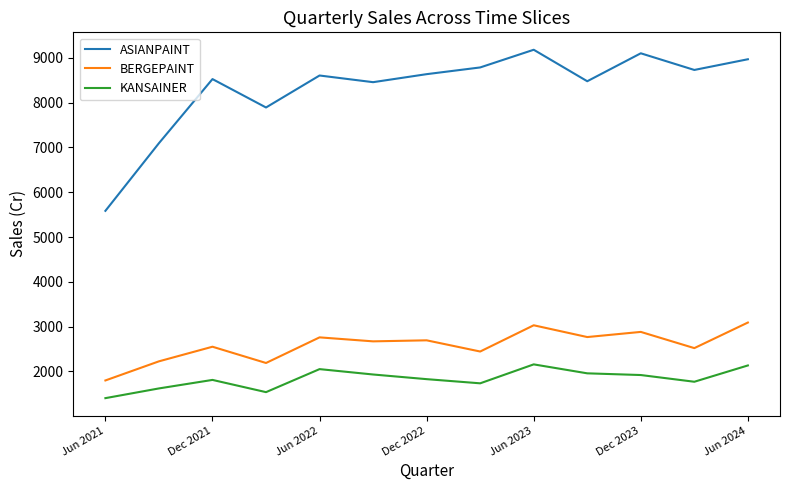

What is the highest value of the KANSAINER series?

2157